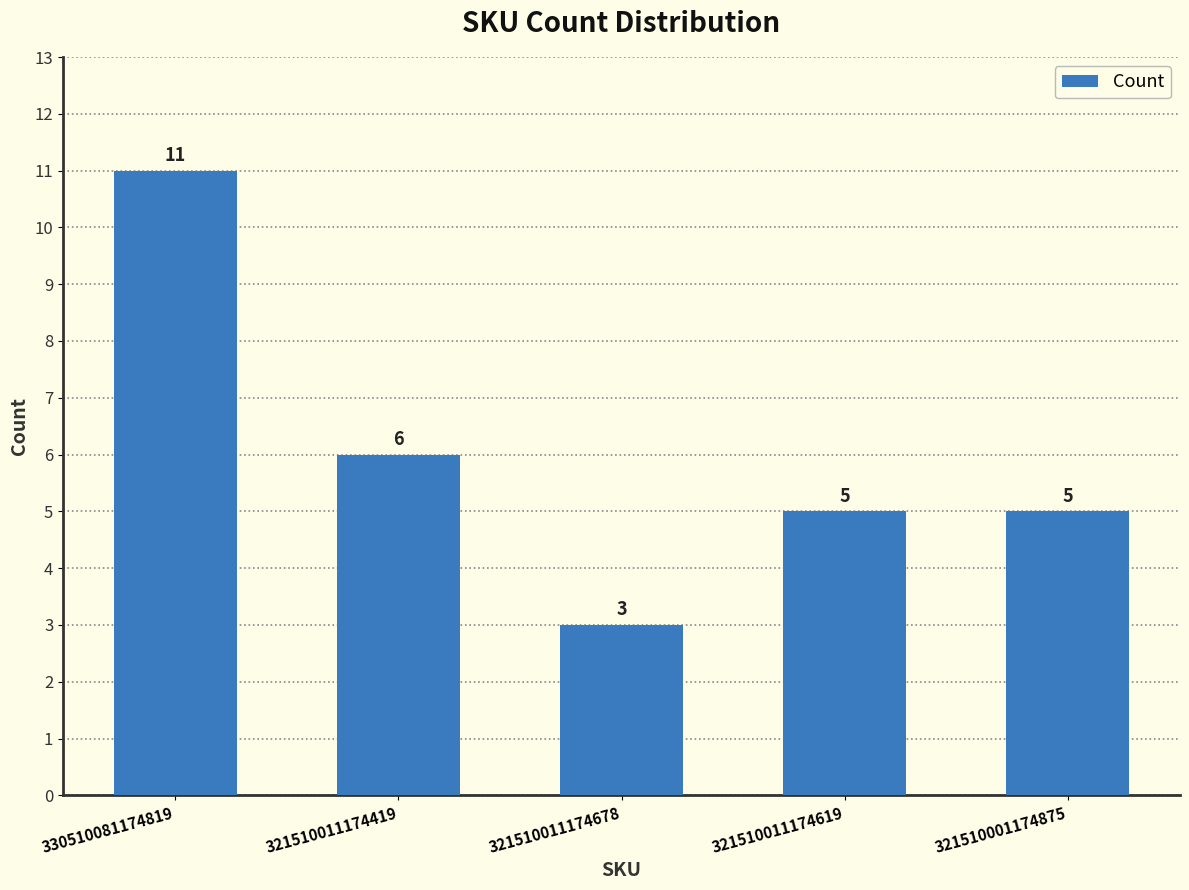

What value does the data have at 330510081174819?

11